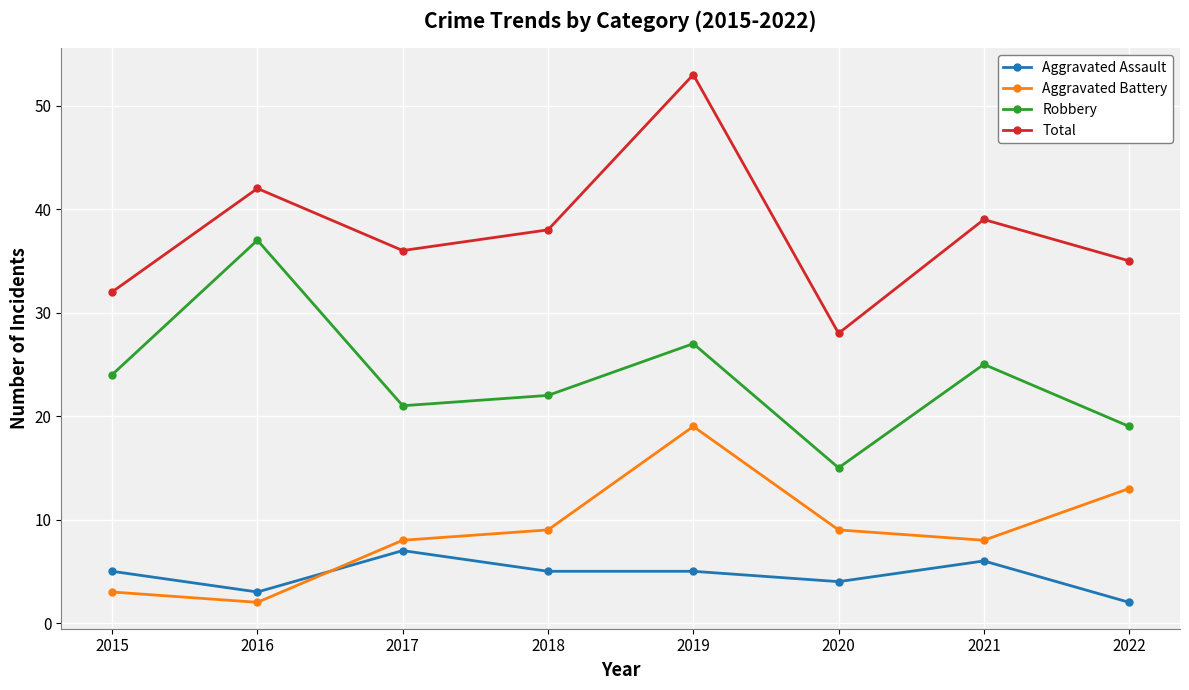

Rank the series by their maximum value, from highest to lowest.

Total, Robbery, Aggravated Battery, Aggravated Assault